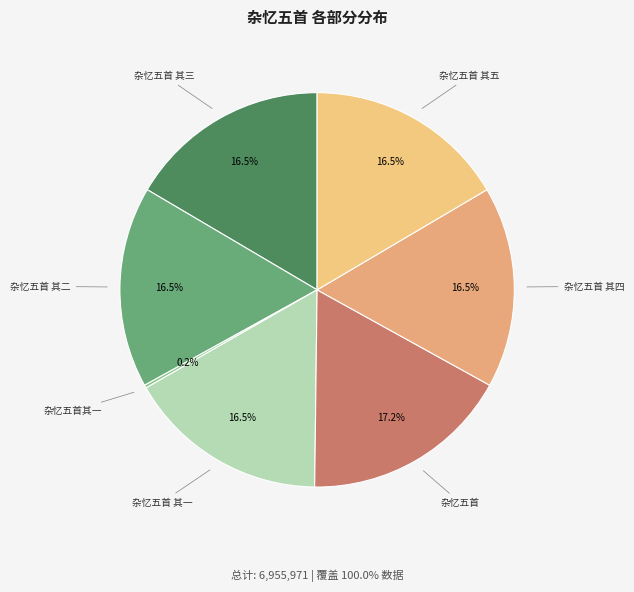

What is the largest slice in the pie chart?

杂忆五首